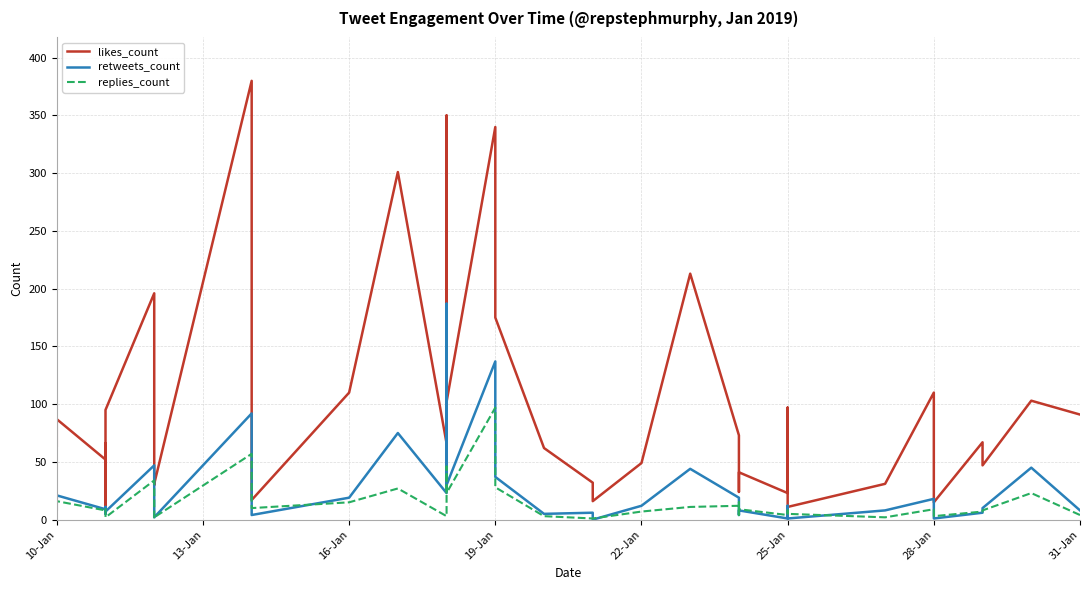

True or false: likes_count and replies_count cross at least once.

False